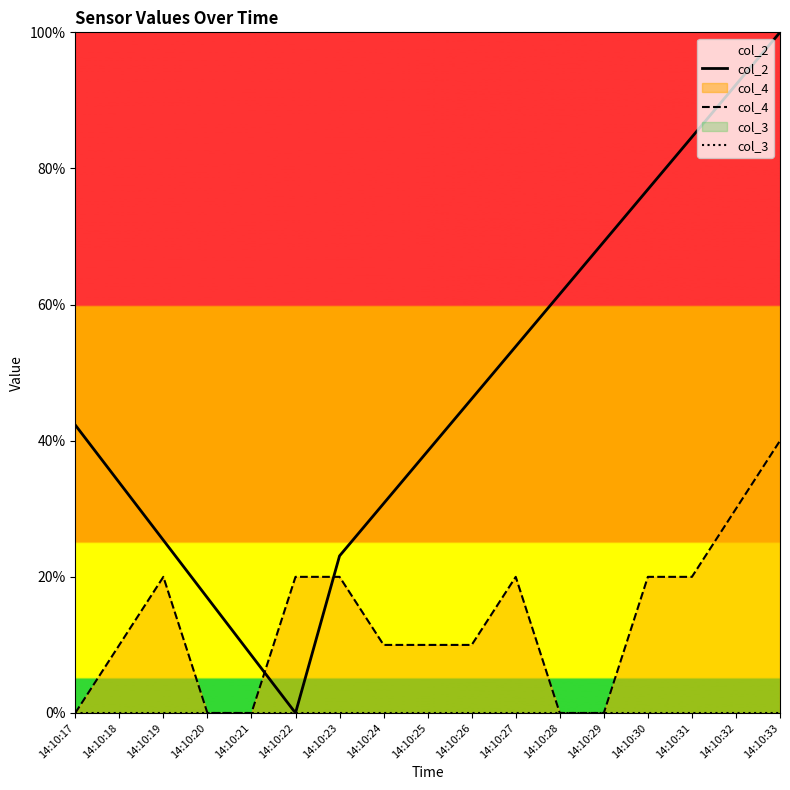

What is the greatest value displayed?

100.0